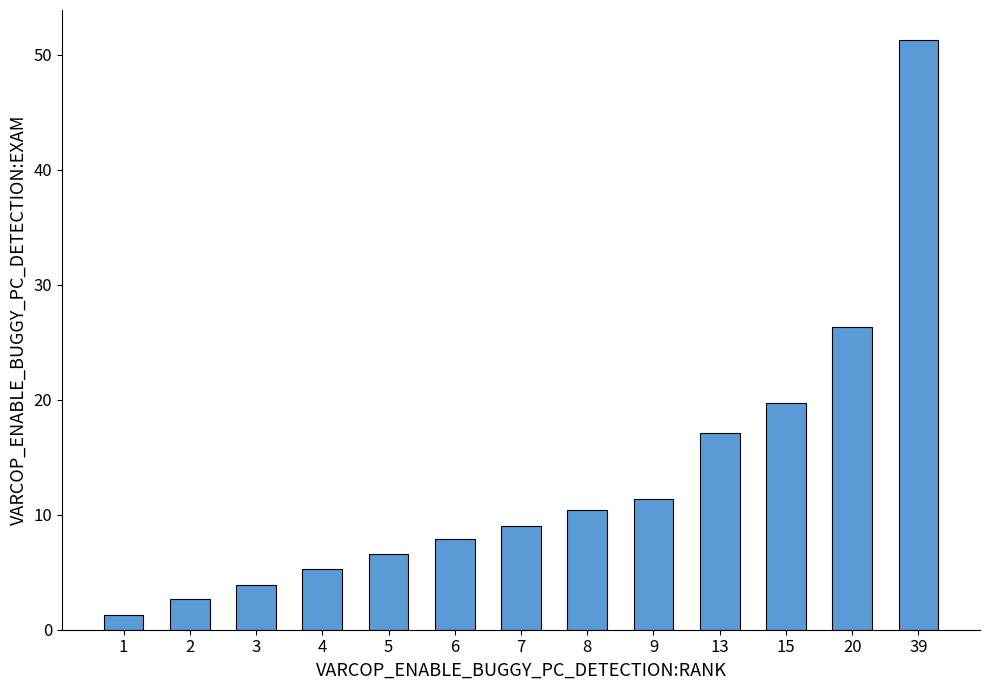

Reading left to right, list all the values displayed in this chart.

1=1.3	2=2.6	3=3.9	4=5.3	5=6.6	6=7.9	7=9.0	8=10.4	9=11.4	13=17.1	15=19.7	20=26.3	39=51.3